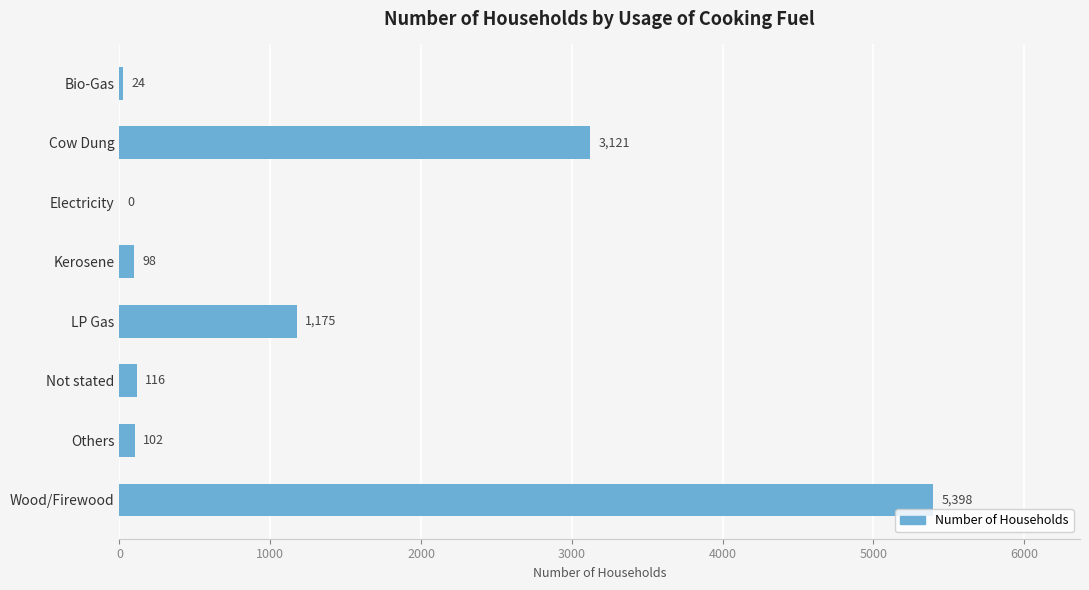

What is the sum of the values at Not stated and LP Gas?

1291